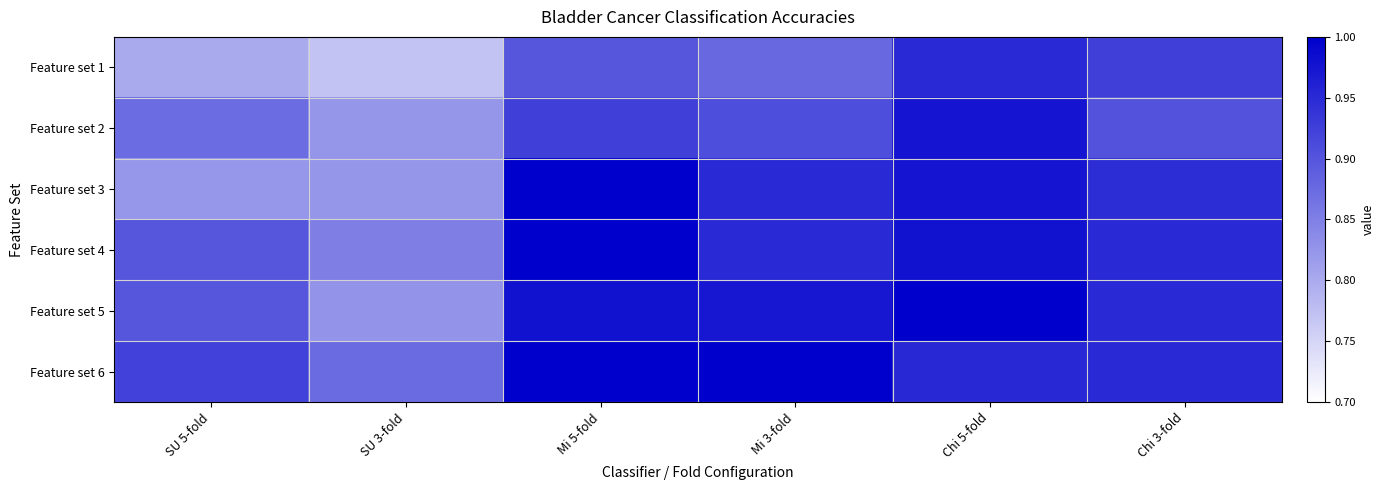

Rank the series by their maximum value, from highest to lowest.

Feature set 3, Feature set 4, Feature set 5, Feature set 6, Feature set 2, Feature set 1